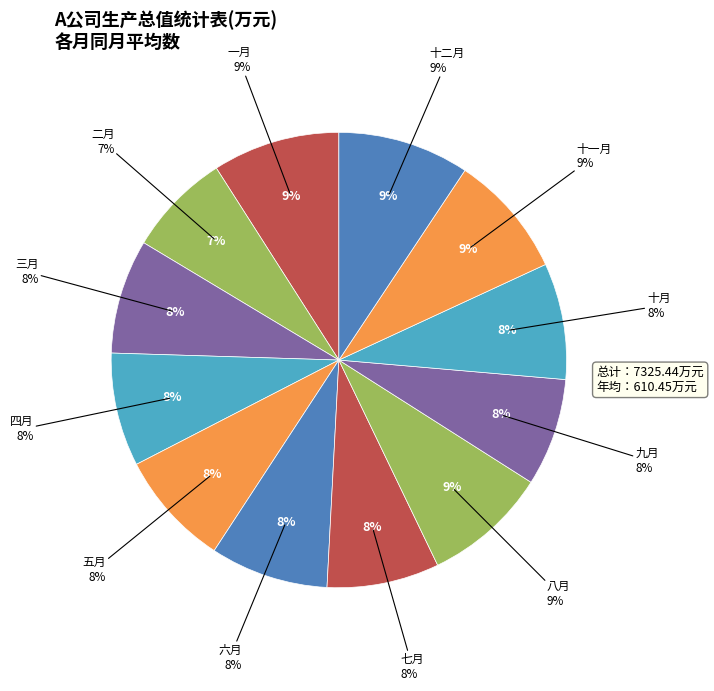

Does any single category account for the majority?

No